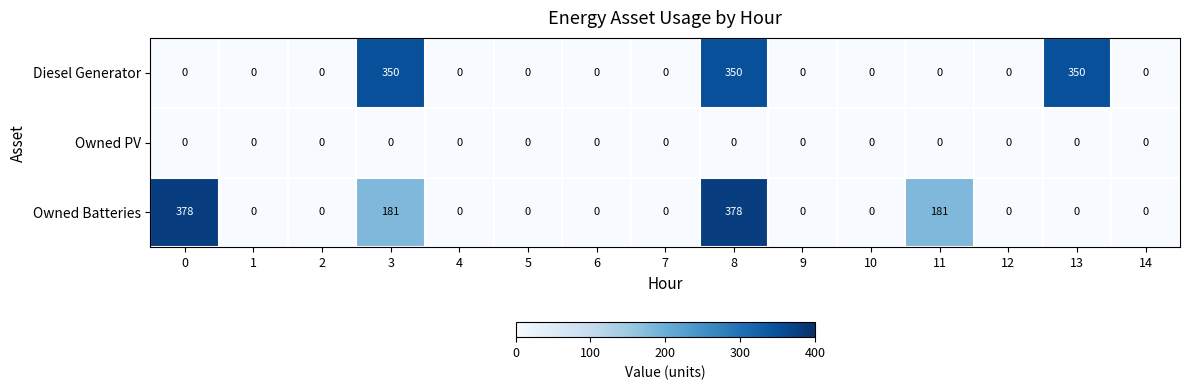

True or false: Owned Batteries has a value of -234 at 4.

False